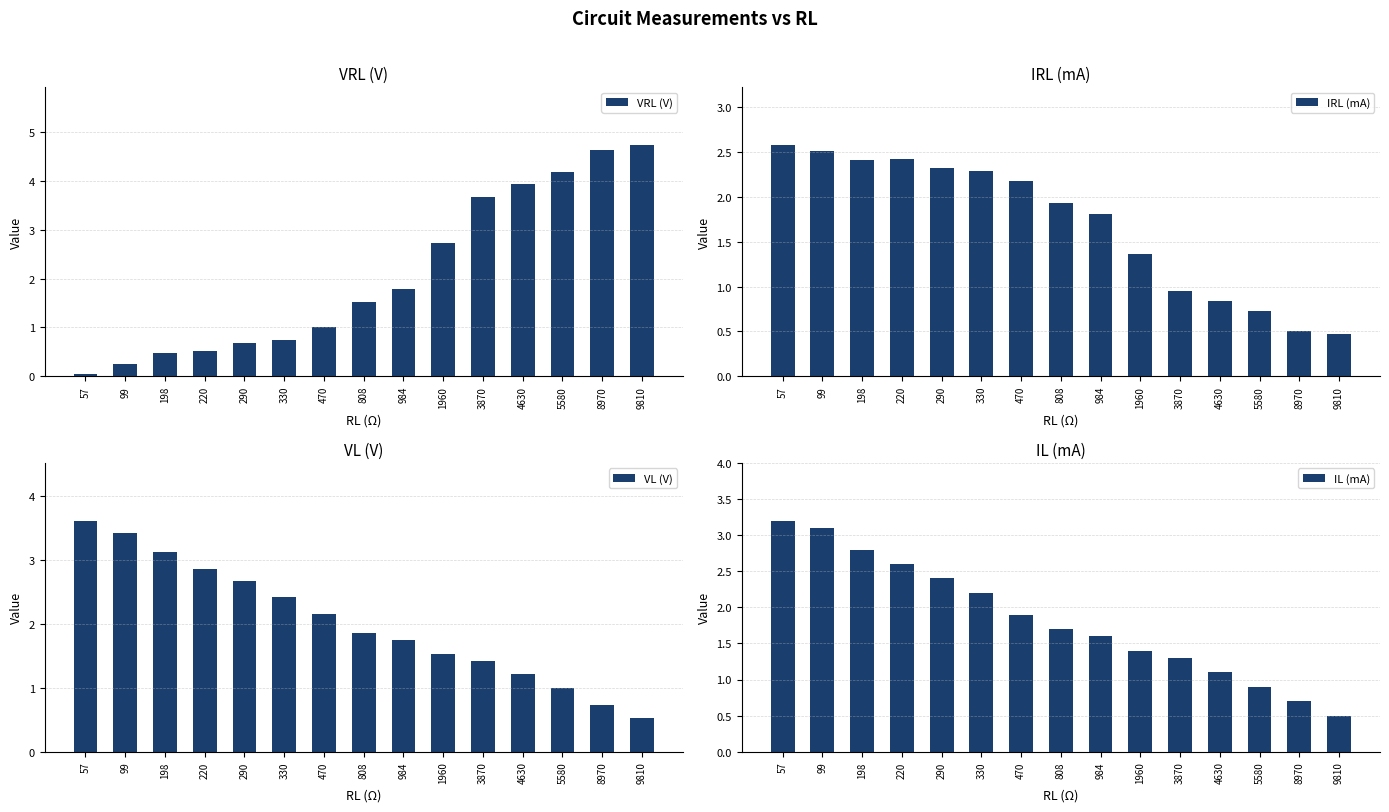

Is the value of VL (V) at 3870 greater than the value of IL (mA) at 290?

No